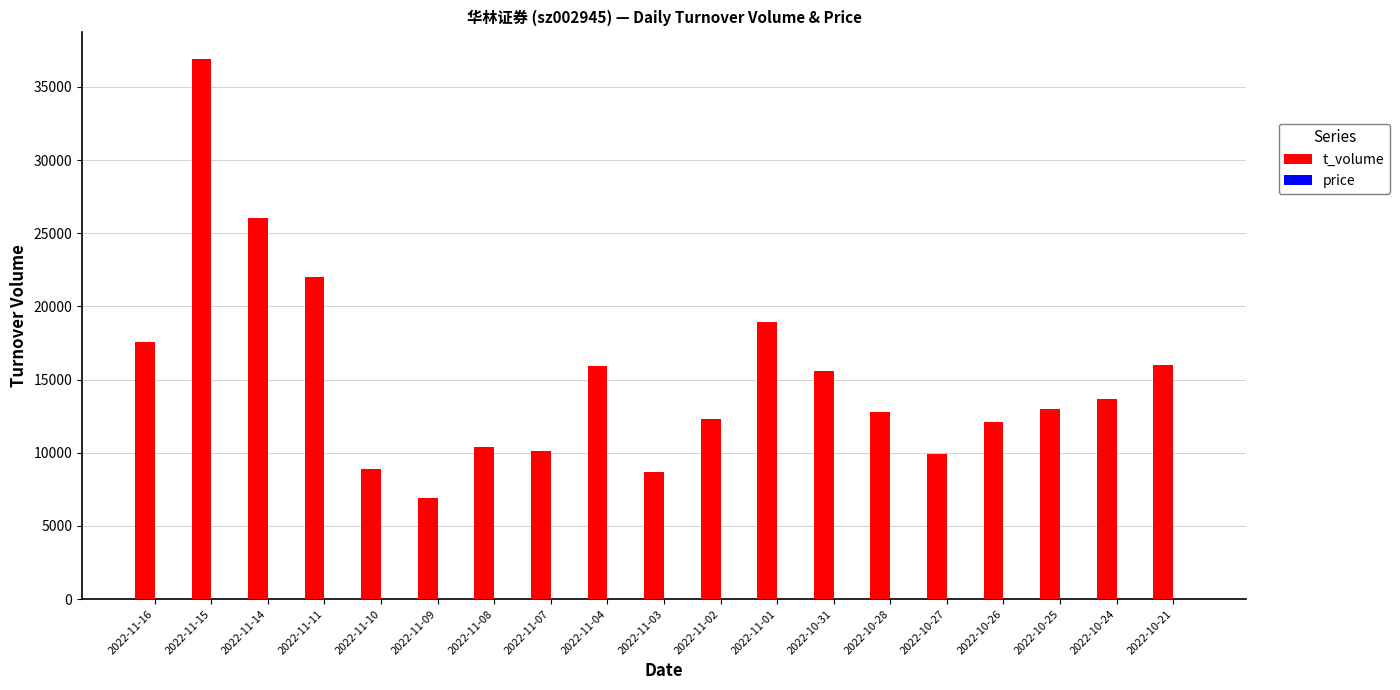

Which series changed the most between 2022-11-08 and 2022-10-31?

t_volume